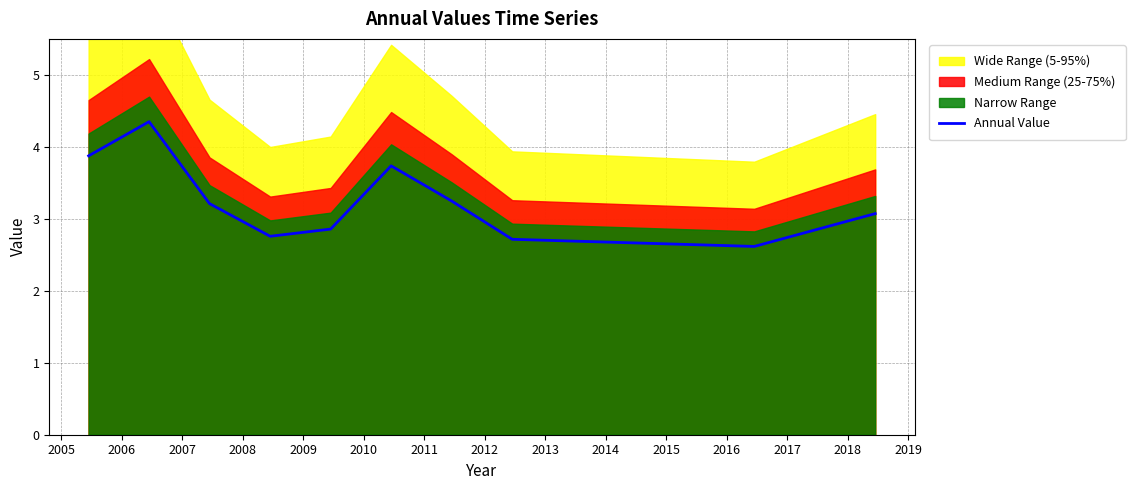

What is the value of the 10th point from the left?

3.1